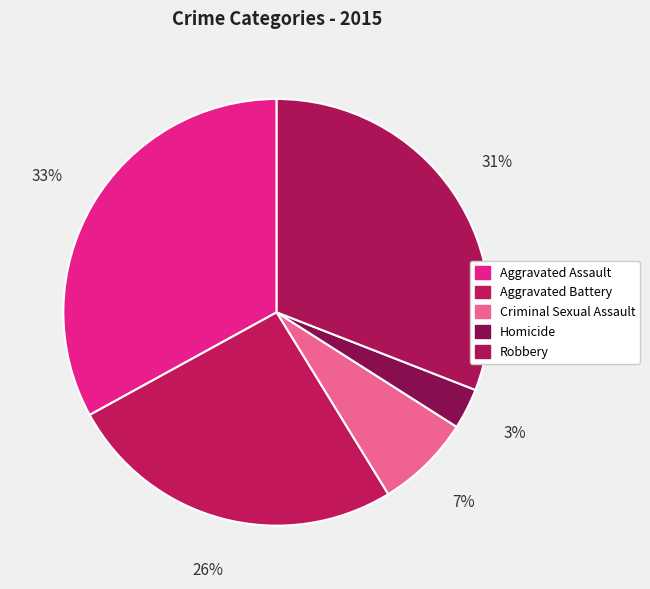

What is the smallest slice in the pie chart?

Homicide